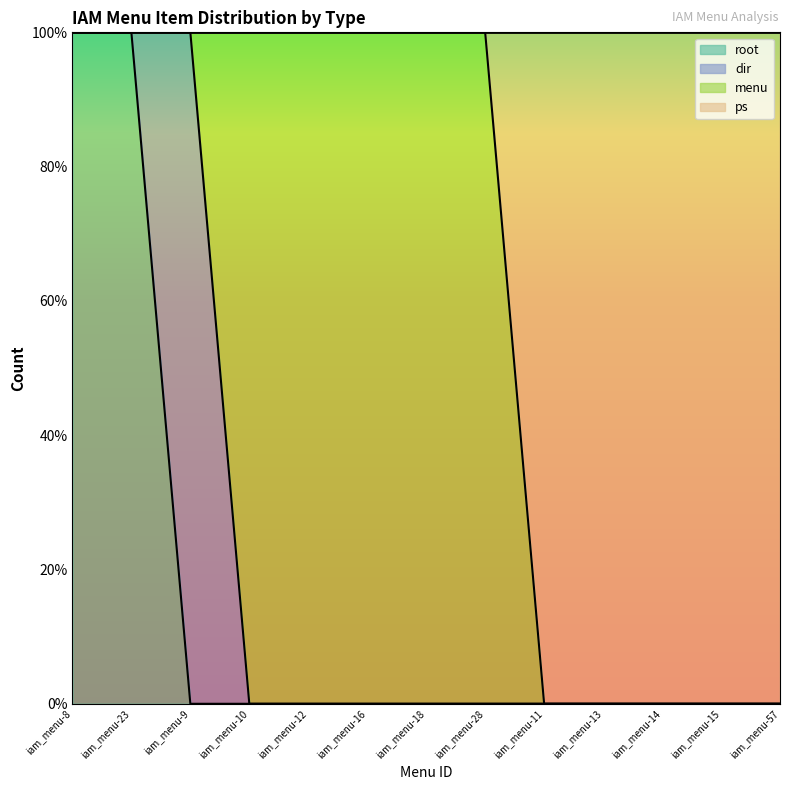

At which category is the sum across all series the highest?

iam_menu-8